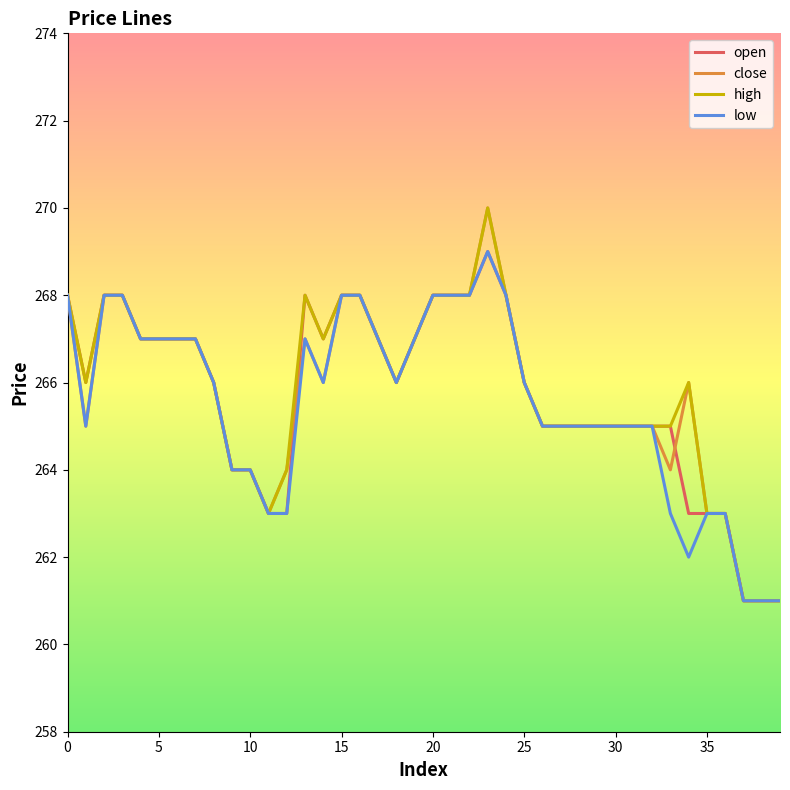

What is the maximum value shown in the chart?

270